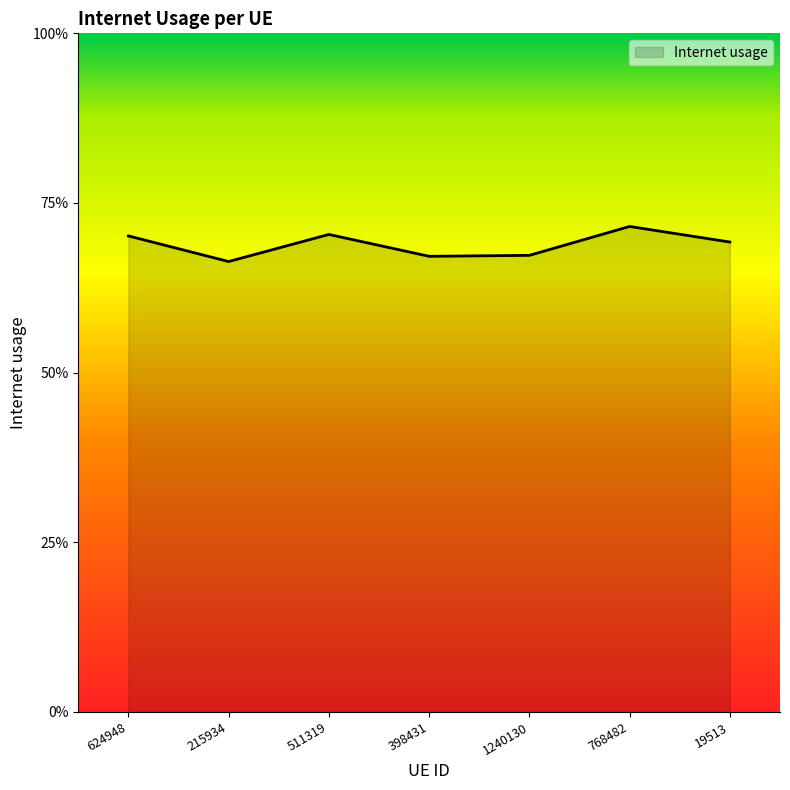

What is the sum of all values?

4.8